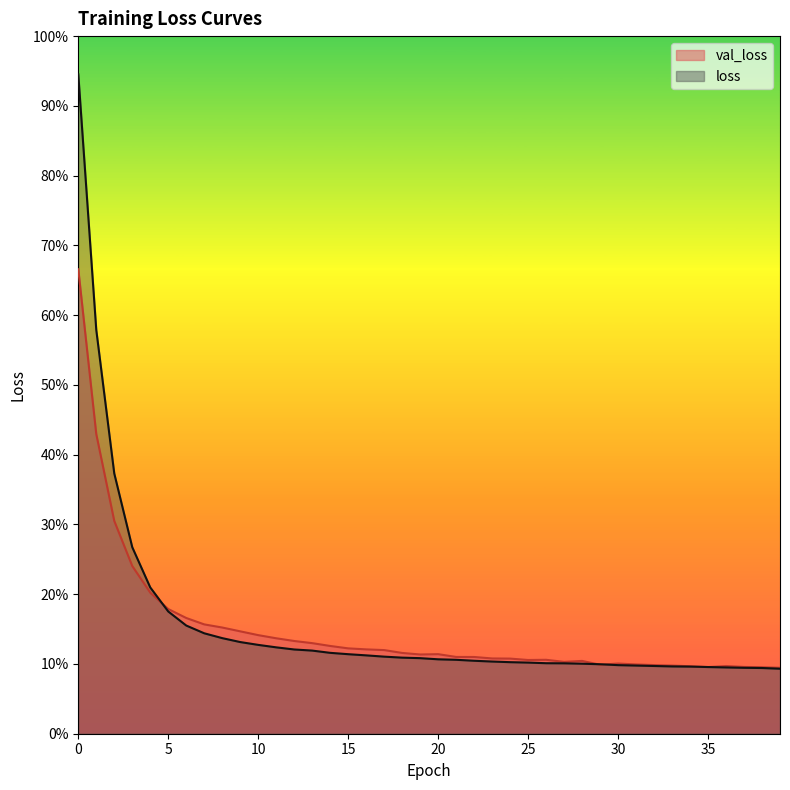

Rank the series by their average value, from lowest to highest.

val_loss, loss